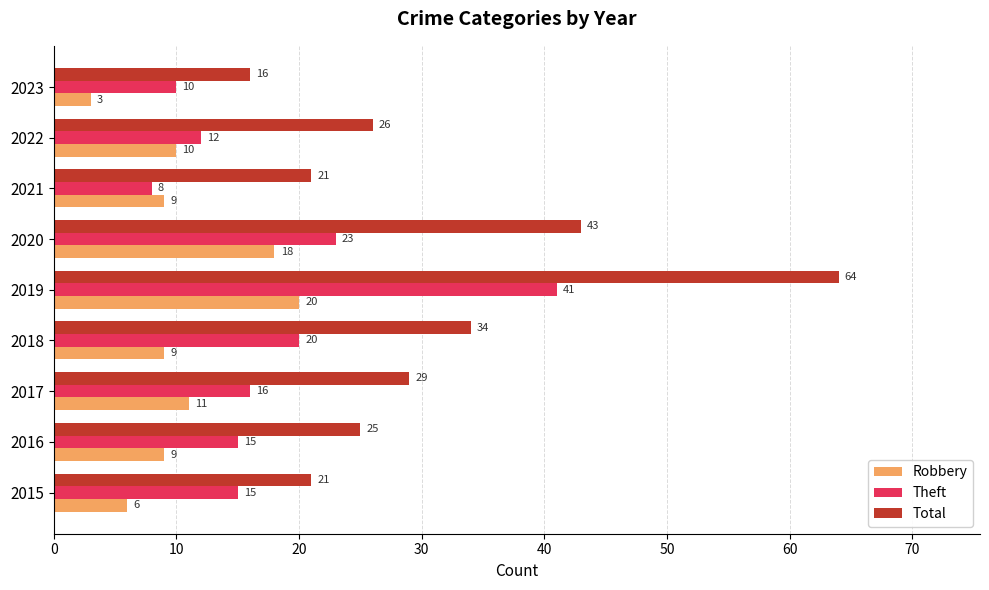

What is the minimum value shown in the chart?

3